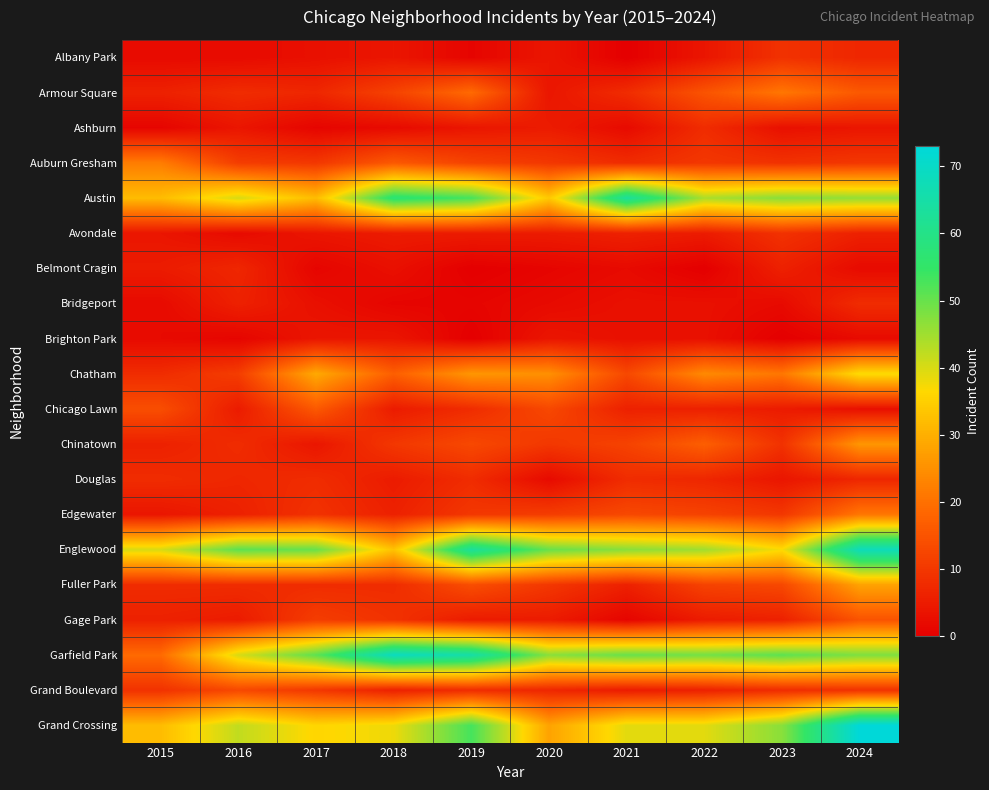

Reading left to right, extract all data points from this chart.

Albany Park: 2015=2	2016=2	2017=3	2018=4	2019=1	2020=4	2021=0	2022=4	2023=9	2024=7
Armour Square: 2015=6	2016=8	2017=7	2018=12	2019=19	2020=4	2021=8	2022=15	2023=21	2024=16
Ashburn: 2015=1	2016=4	2017=1	2018=2	2019=4	2020=5	2021=2	2022=8	2023=3	2024=4
Auburn Gresham: 2015=22	2016=11	2017=10	2018=16	2019=12	2020=10	2021=8	2022=10	2023=9	2024=10
Austin: 2015=32	2016=40	2017=32	2018=57	2019=53	2020=34	2021=63	2022=44	2023=47	2024=46
Avondale: 2015=4	2016=2	2017=4	2018=5	2019=5	2020=5	2021=6	2022=5	2023=9	2024=6
Belmont Cragin: 2015=5	2016=7	2017=1	2018=3	2019=0	2020=1	2021=2	2022=0	2023=6	2024=2
Bridgeport: 2015=2	2016=6	2017=3	2018=1	2019=1	2020=2	2021=3	2022=3	2023=2	2024=8
Brighton Park: 2015=2	2016=1	2017=4	2018=4	2019=0	2020=4	2021=3	2022=3	2023=0	2024=2
Chatham: 2015=8	2016=11	2017=29	2018=17	2019=26	2020=25	2021=13	2022=24	2023=21	2024=37
Chicago Lawn: 2015=14	2016=5	2017=16	2018=5	2019=8	2020=13	2021=6	2022=6	2023=5	2024=3
Chinatown: 2015=6	2016=8	2017=4	2018=10	2019=13	2020=10	2021=12	2022=17	2023=9	2024=26
Douglas: 2015=8	2016=7	2017=8	2018=5	2019=8	2020=2	2021=8	2022=7	2023=4	2024=7
Edgewater: 2015=4	2016=6	2017=9	2018=6	2019=10	2020=11	2021=13	2022=12	2023=10	2024=21
Englewood: 2015=40	2016=51	2017=50	2018=33	2019=63	2020=50	2021=47	2022=45	2023=37	2024=68
Fuller Park: 2015=8	2016=8	2017=8	2018=8	2019=14	2020=10	2021=6	2022=12	2023=13	2024=28
Gage Park: 2015=6	2016=5	2017=11	2018=9	2019=5	2020=5	2021=1	2022=5	2023=6	2024=15
Garfield Park: 2015=19	2016=40	2017=51	2018=69	2019=65	2020=47	2021=50	2022=49	2023=51	2024=48
Grand Boulevard: 2015=9	2016=13	2017=10	2018=6	2019=8	2020=7	2021=5	2022=6	2023=8	2024=9
Grand Crossing: 2015=32	2016=42	2017=36	2018=38	2019=53	2020=28	2021=39	2022=39	2023=47	2024=73